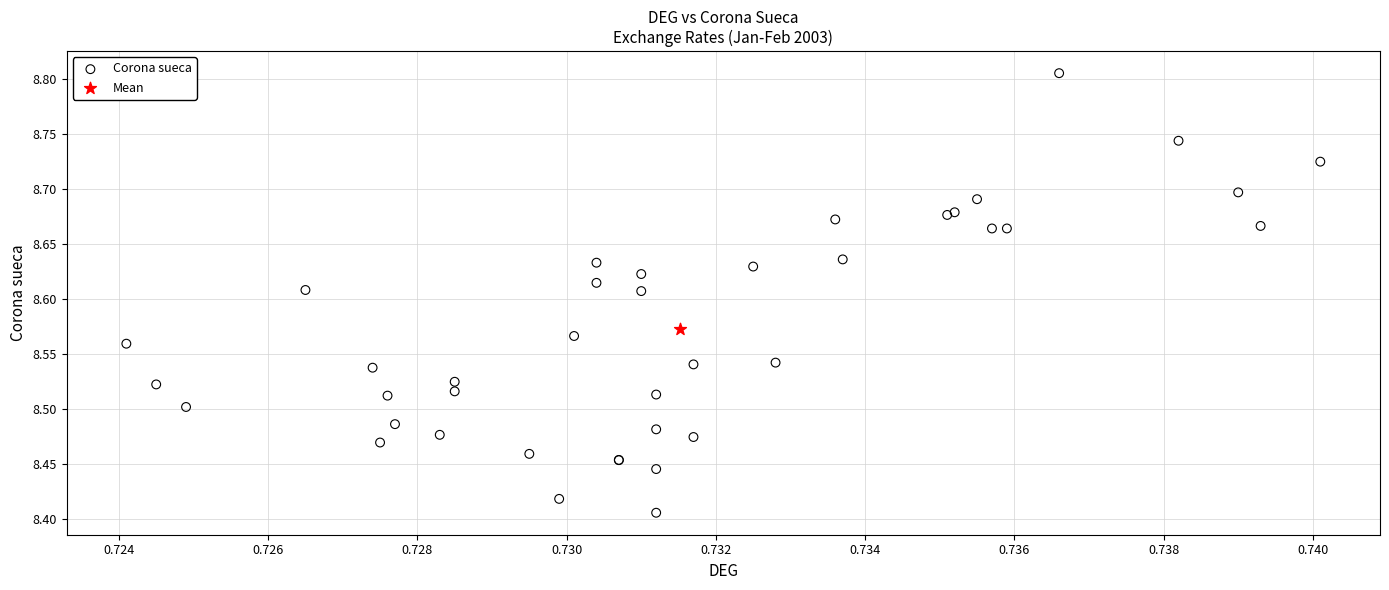

What are all the series names shown in the legend?

Corona sueca, Mean